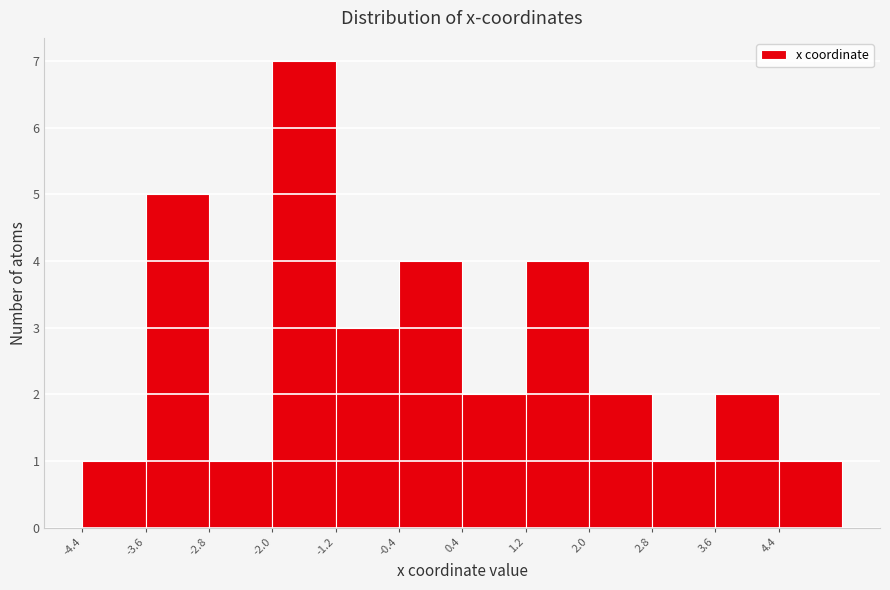

How tall is the bar that spans 0.4 to 1.2 on the x-axis? Neither the bar edges nor the heights are printed on the chart, so give them approximately, as read against the axes.

2